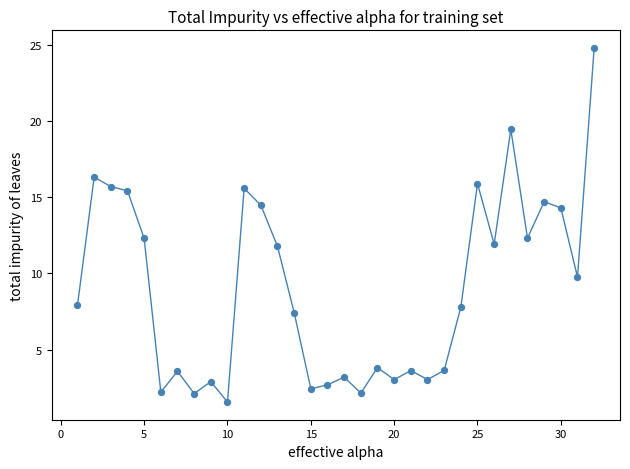

What is the range of Y values (max minus min)?

23.2